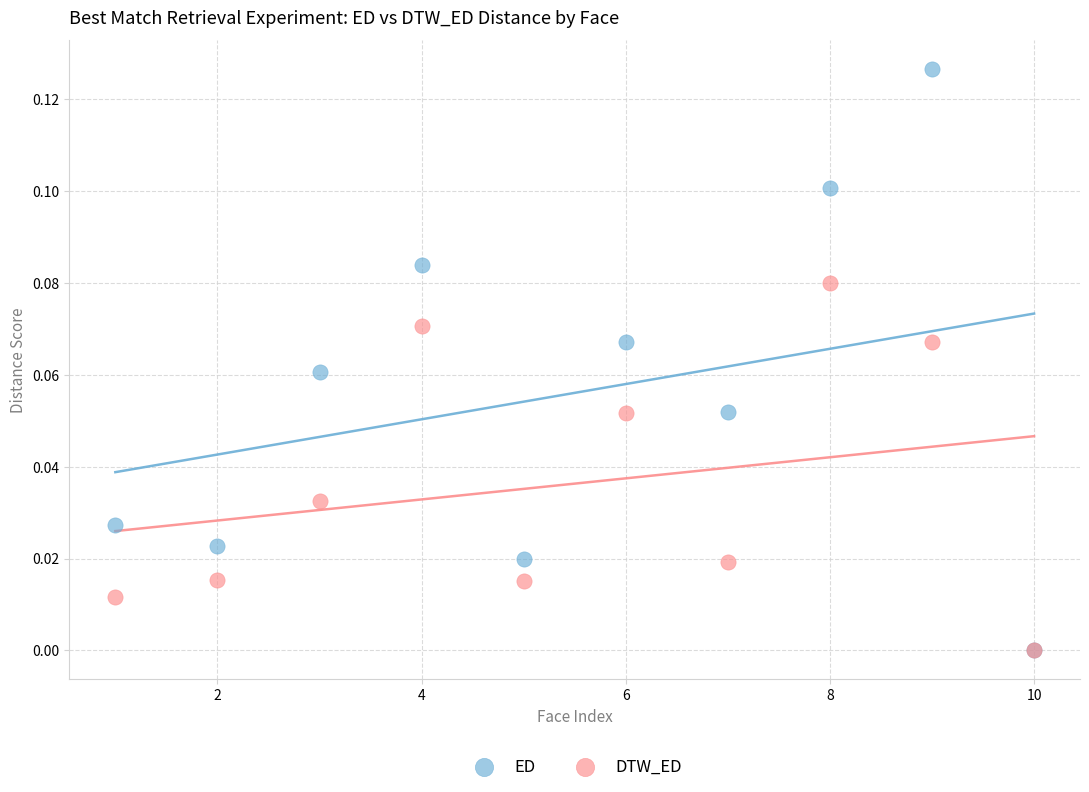

Which series has the widest spread of Y values?

ED